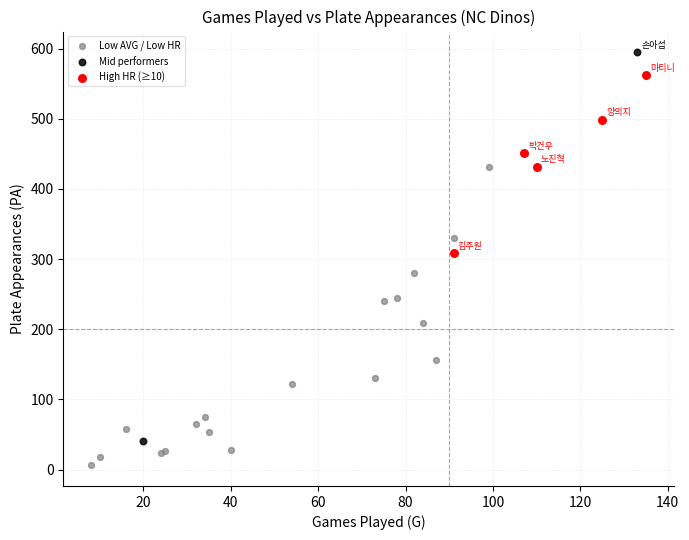

What are all the series names shown in the legend?

Low AVG / Low HR, Mid performers, High HR (≥10)